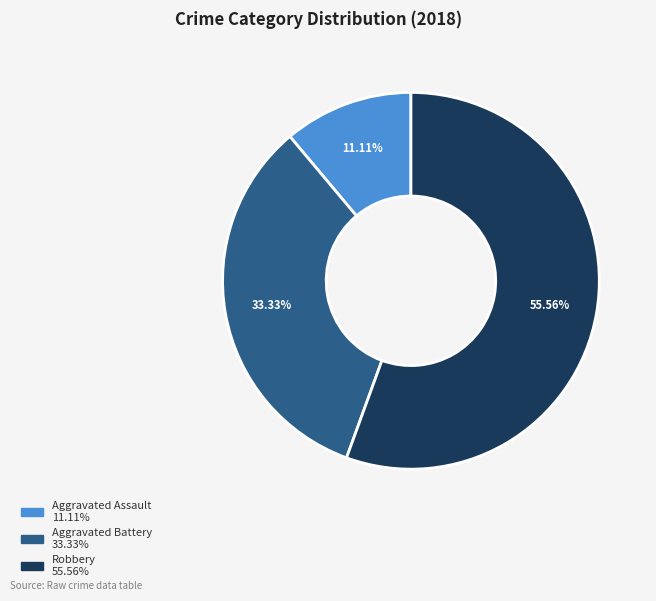

To the nearest percent, what is the difference between the largest and smallest slice percentages?

44%